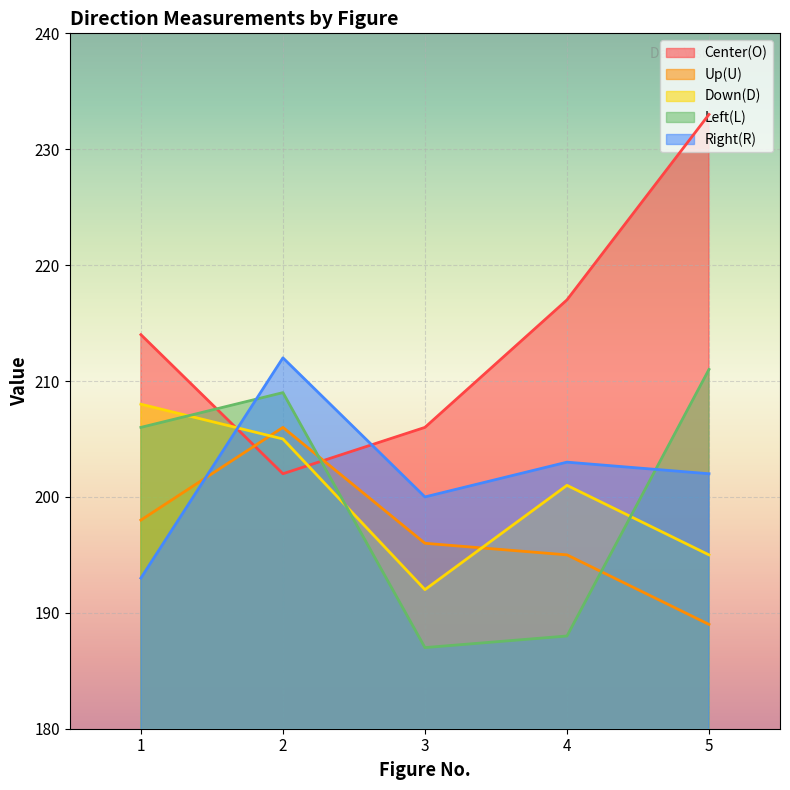

What is the total value across all series at 4?

1004